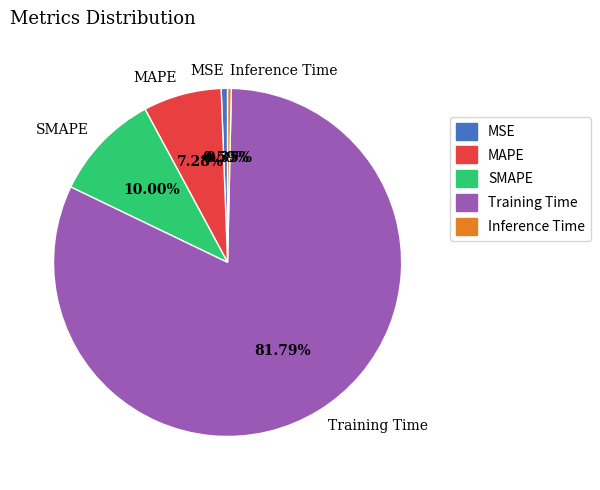

What is the majority slice?

Training Time